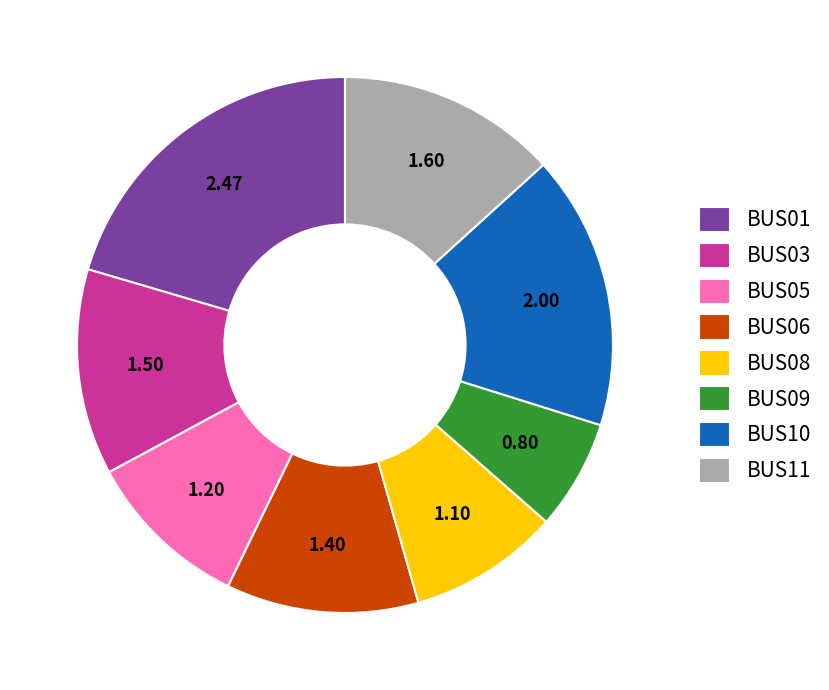

Is there any slice that represents more than half of the pie?

No